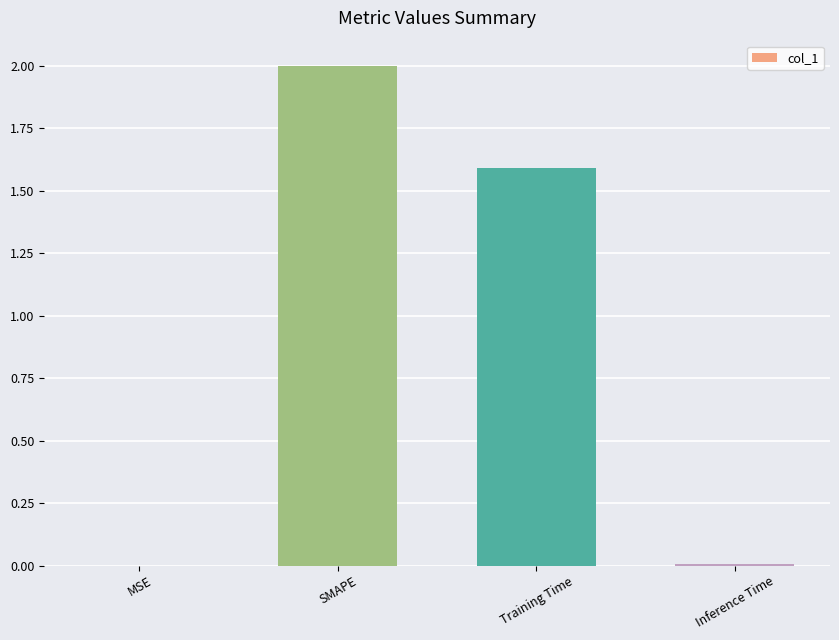

Which has a higher value, SMAPE or Training Time?

SMAPE